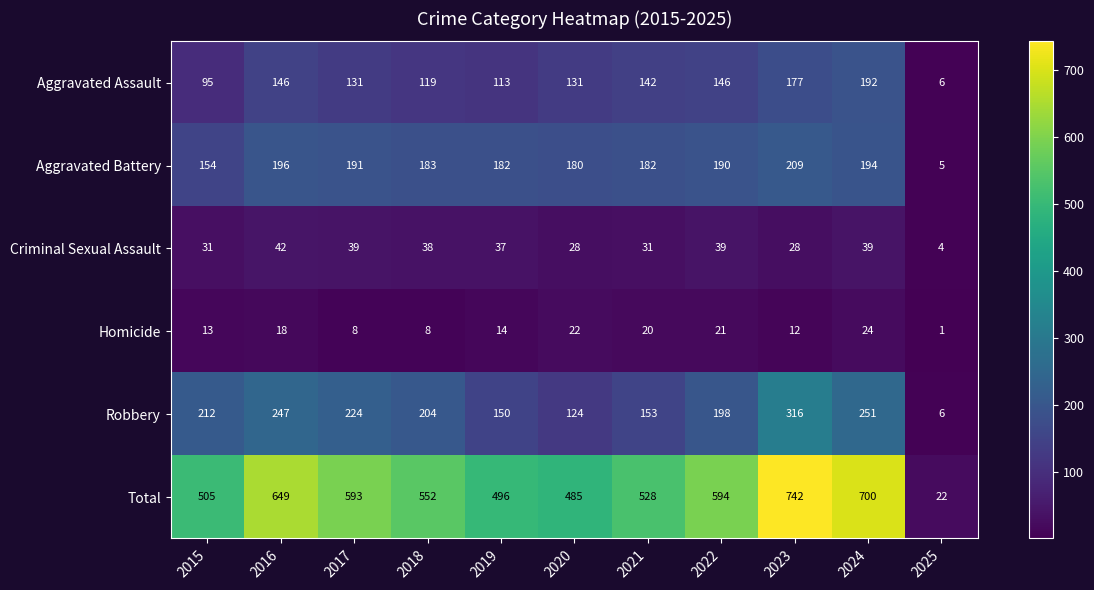

At 2016, list the series in order from largest to smallest.

Total, Robbery, Aggravated Battery, Aggravated Assault, Criminal Sexual Assault, Homicide